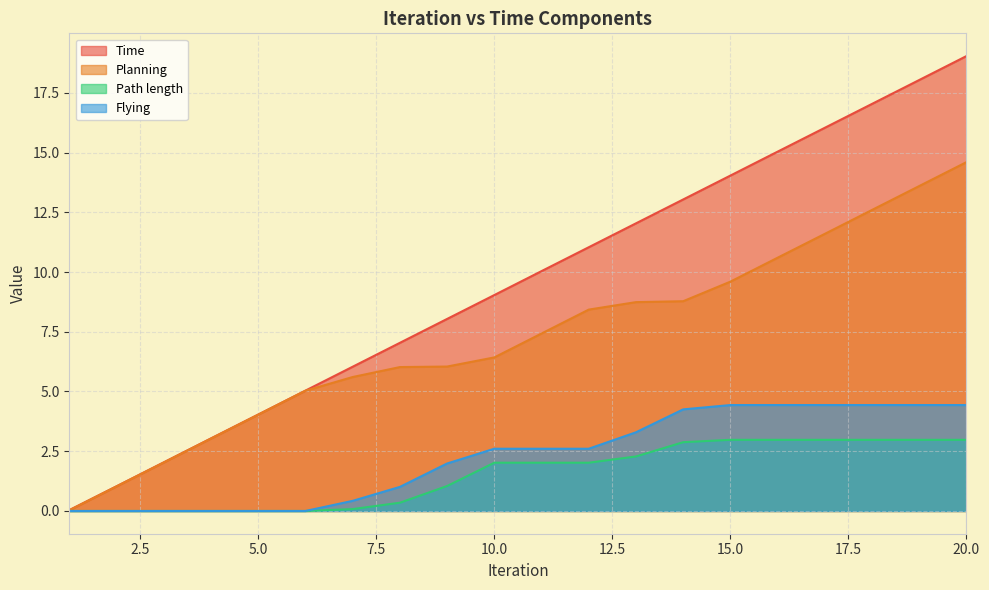

At which category is the sum across all series the highest?

20.0